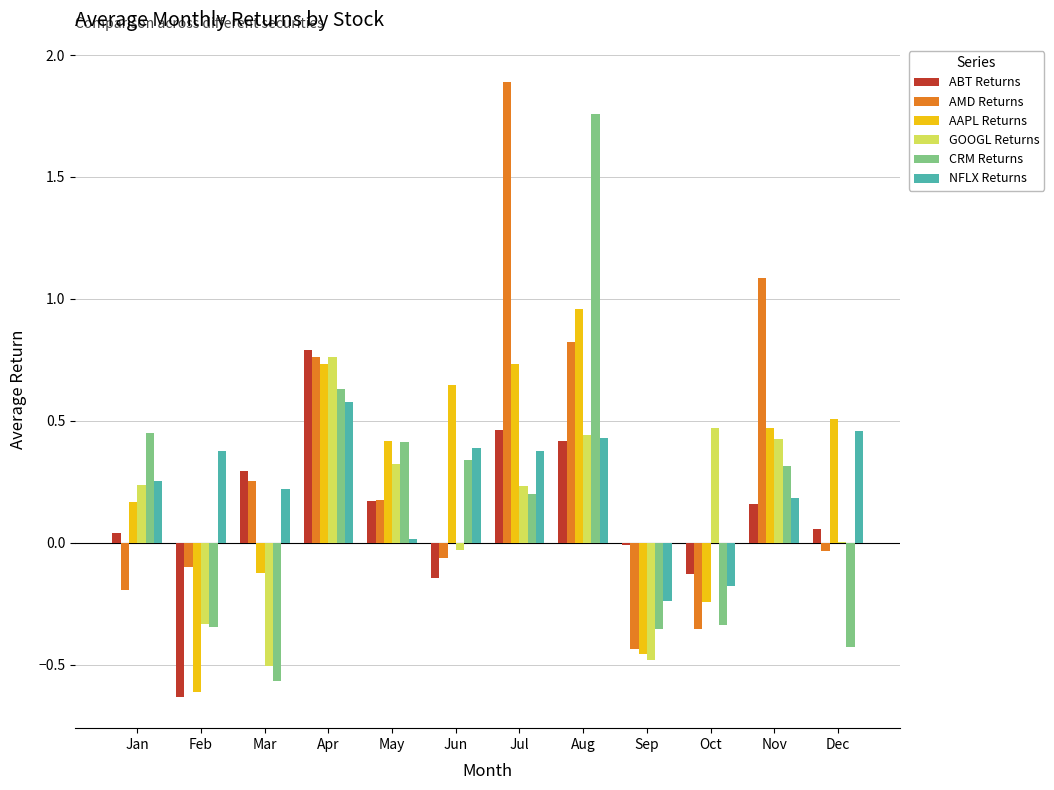

Which series changed the most between May and Jul?

AMD Returns